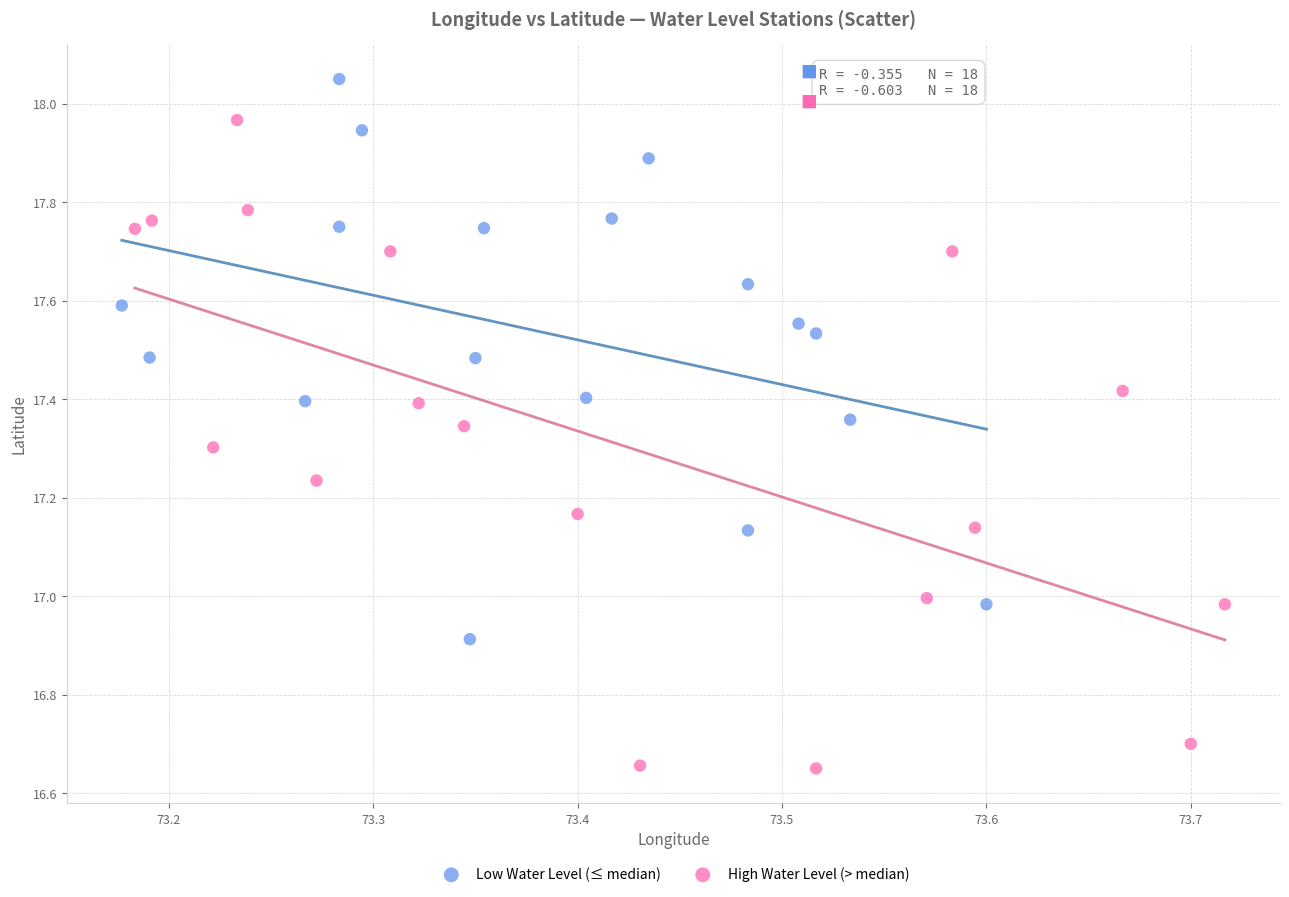

Which series contains the lowest Y value?

High Water Level (> median)